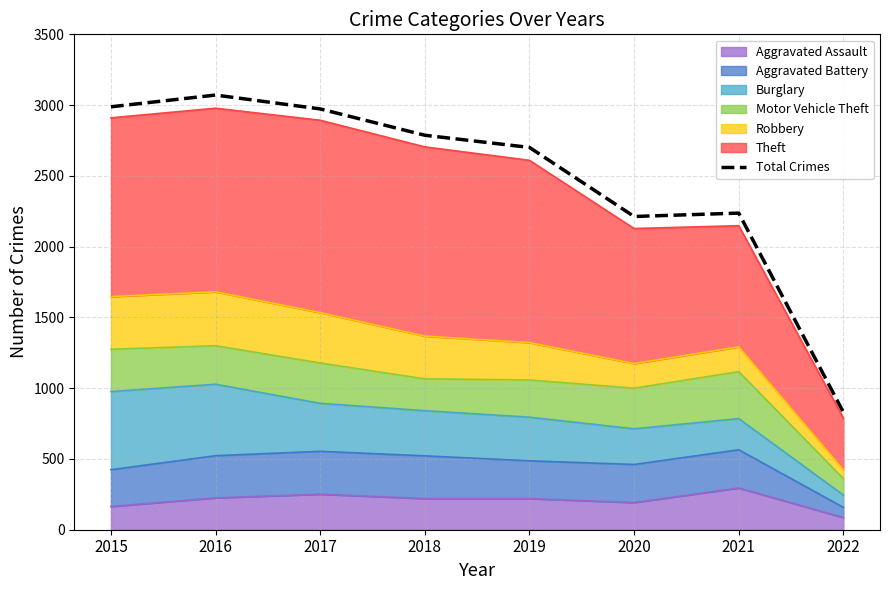

Reading left to right, extract all data points from this chart.

2015=2988	2016=3071	2017=2973	2018=2787	2019=2701	2020=2213	2021=2237	2022=830